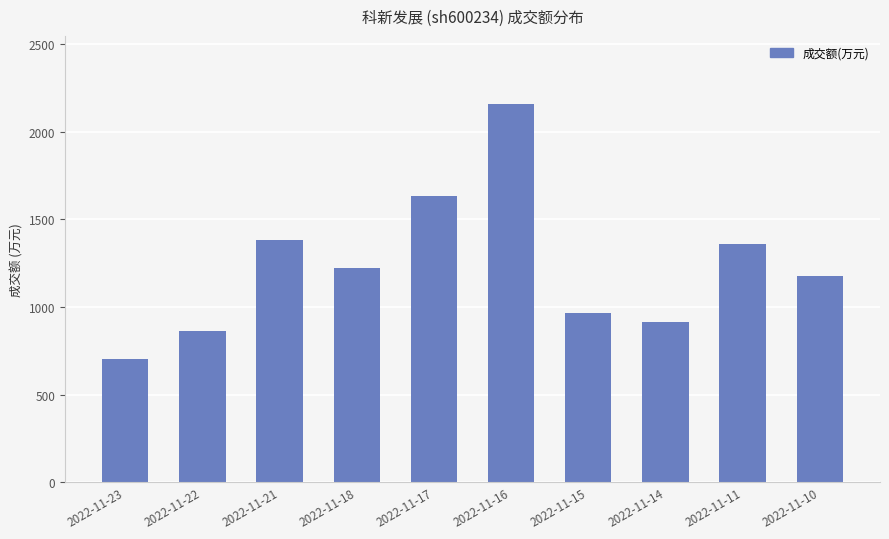

How many values are below 1220?

5